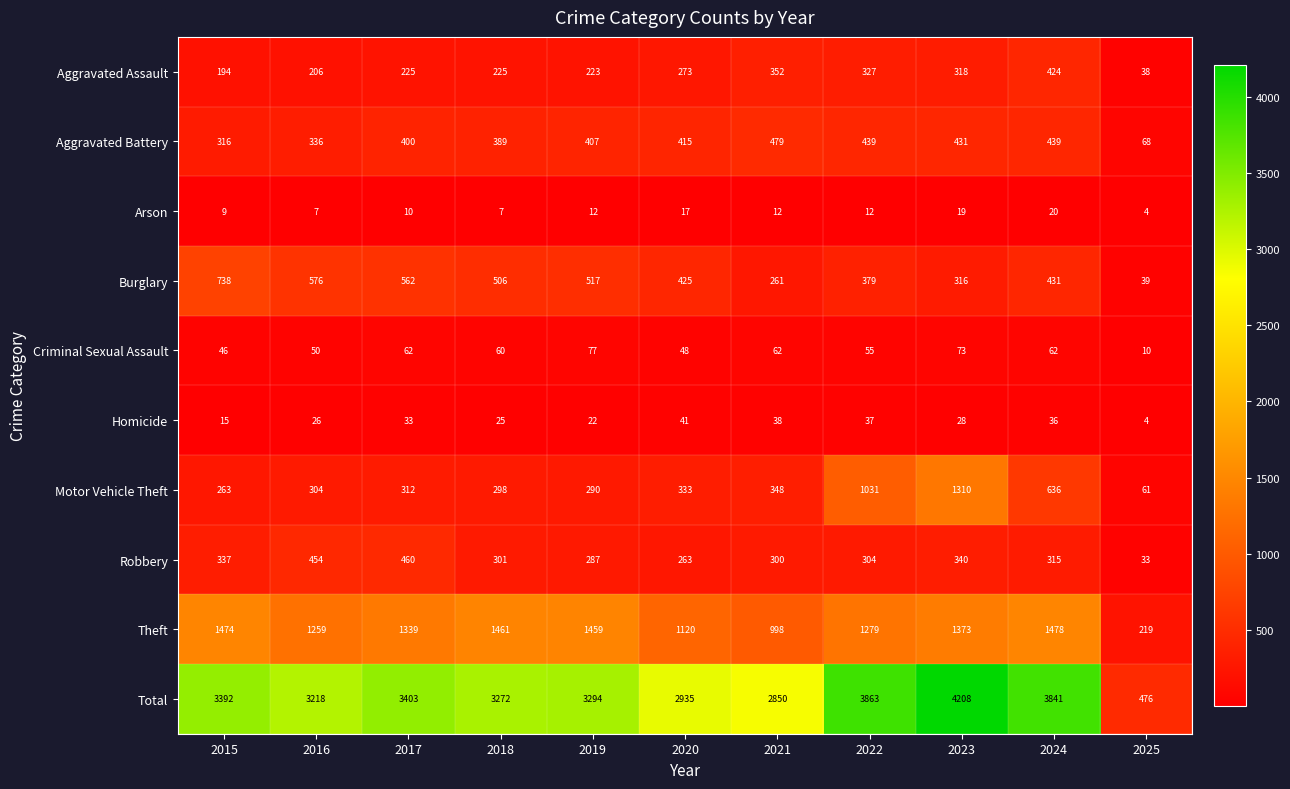

At how many categories does at least one series exceed 2089?

10